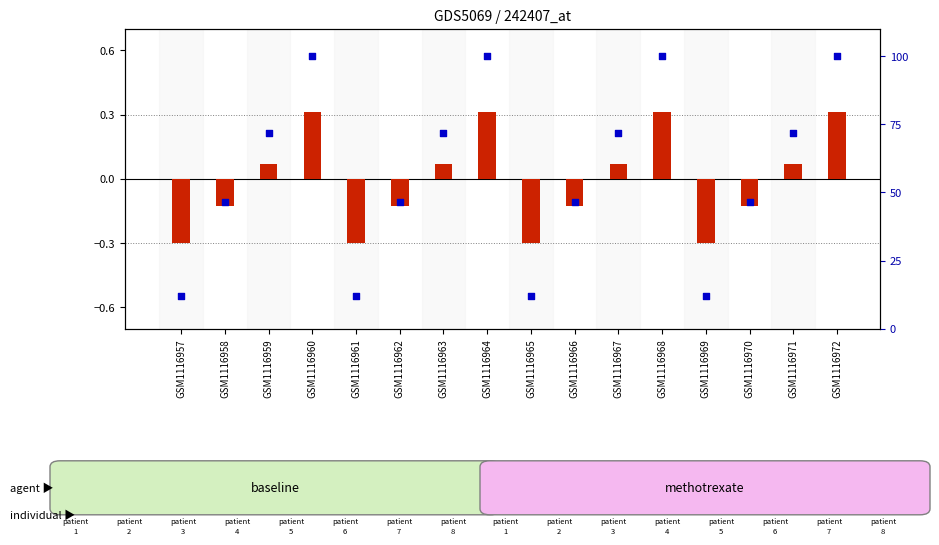

At how many categories does at least one series exceed 79?

4